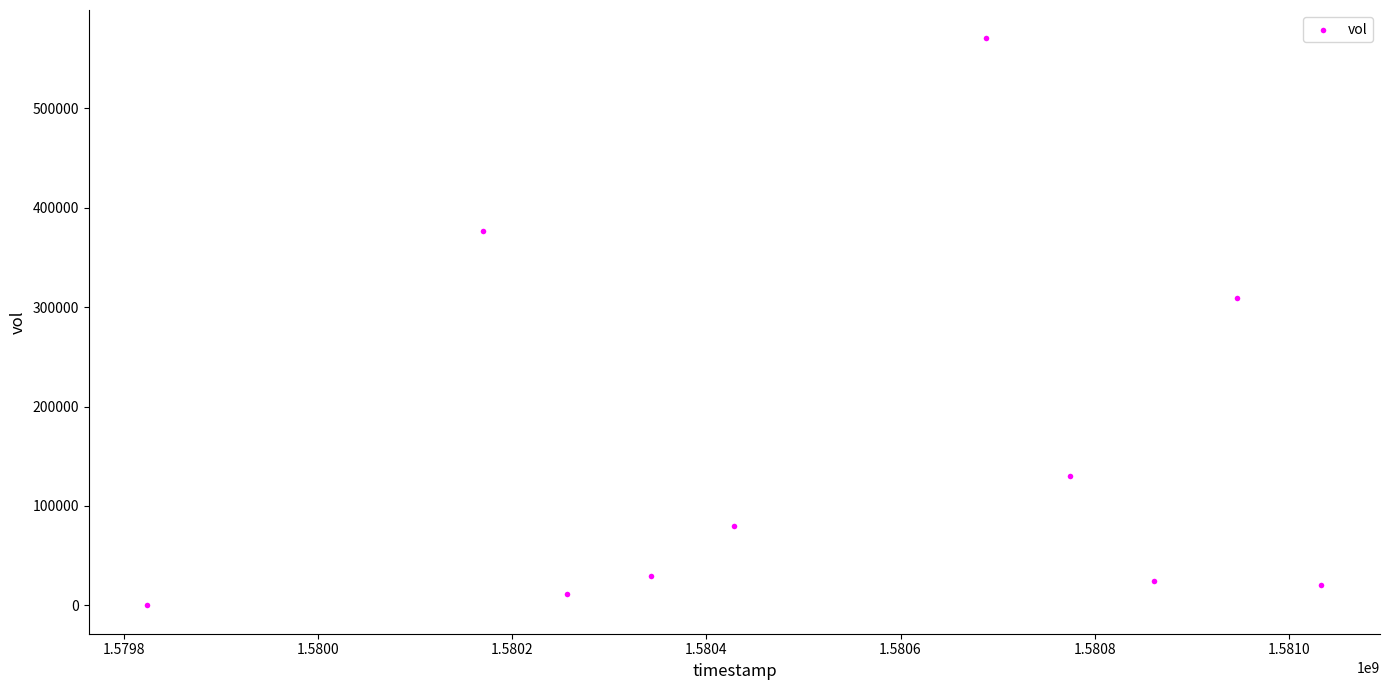

What Y value in the scatter plot is closest to 285200?

308900